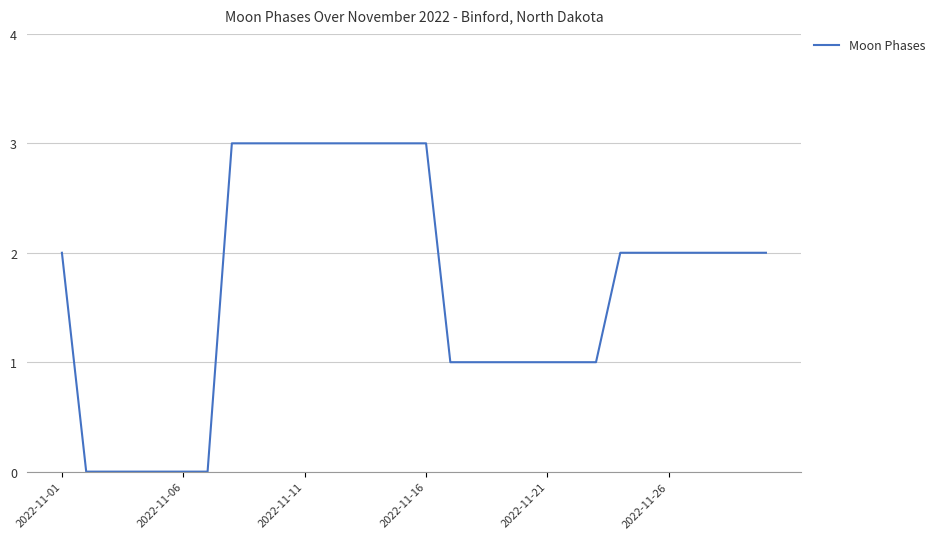

How many categories are shown in the chart?

30